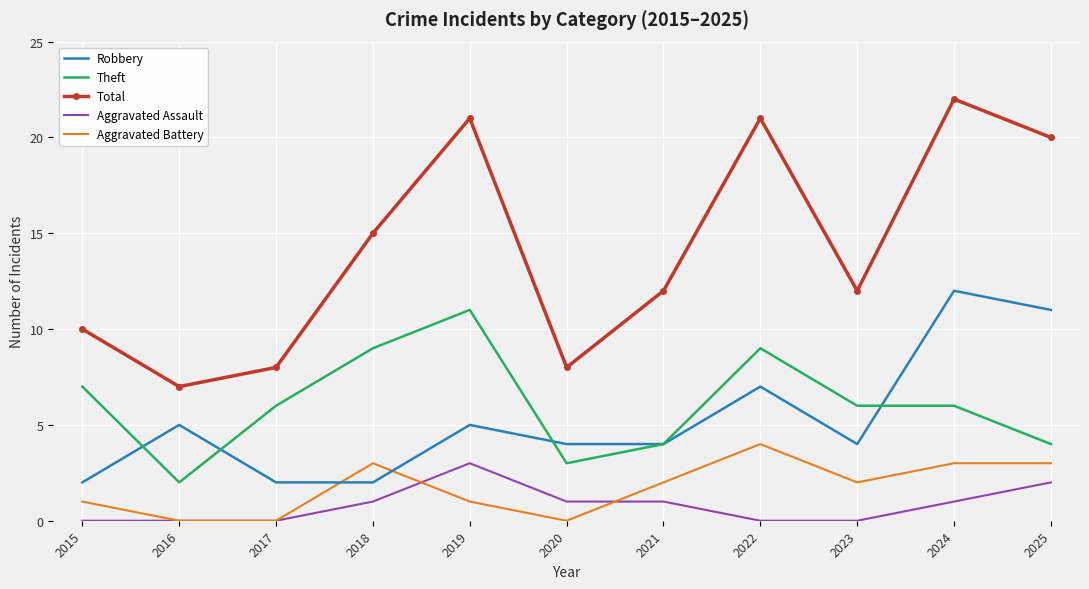

Count the number of categories in the chart.

11